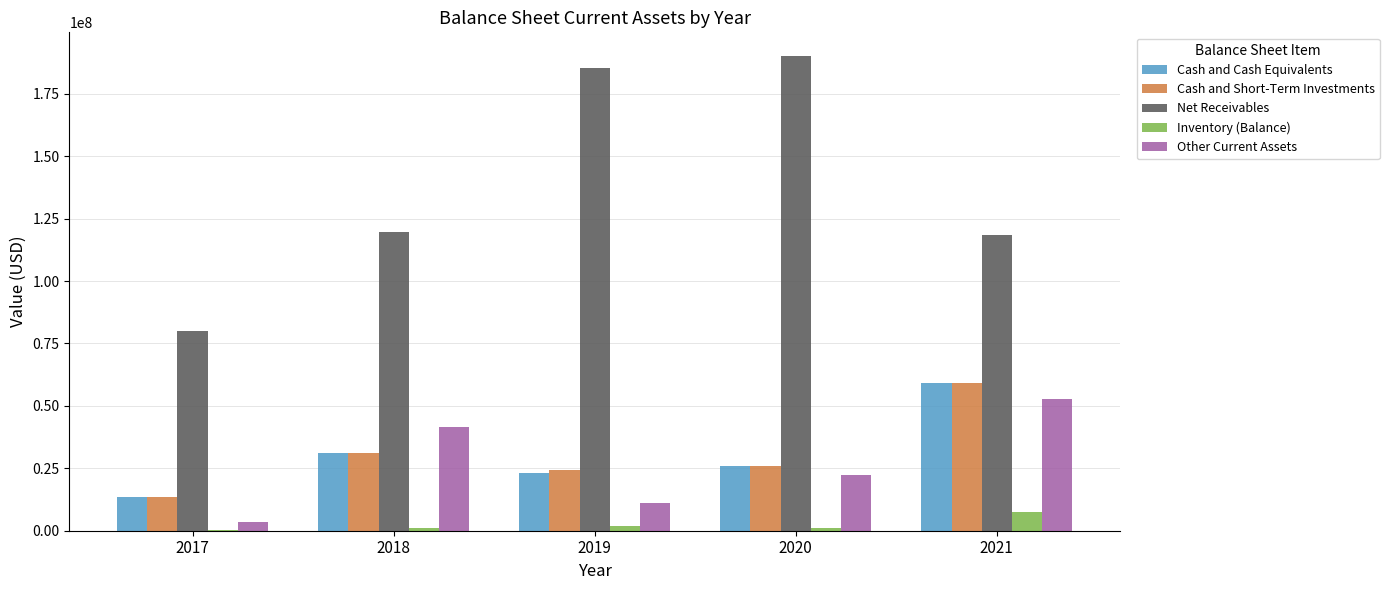

What is the maximum value for Other Current Assets?

52913000